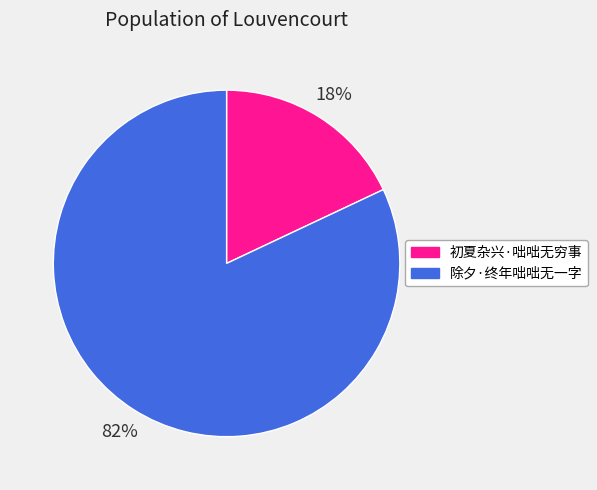

To the nearest percent, what is the average slice percentage?

50%